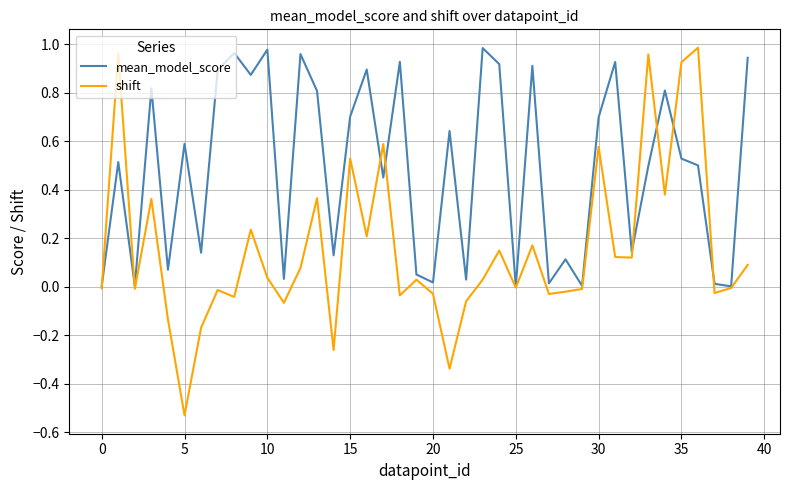

What are all the series names shown in the legend?

mean_model_score, shift